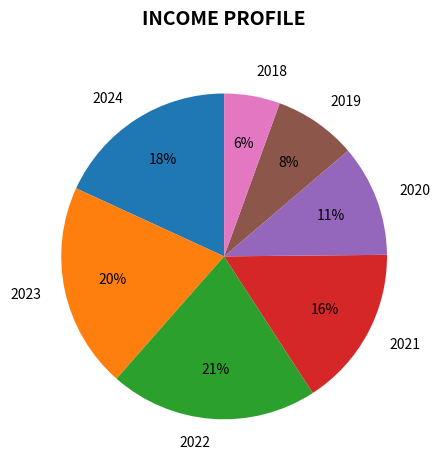

To the nearest percent, what is the average slice percentage?

14%